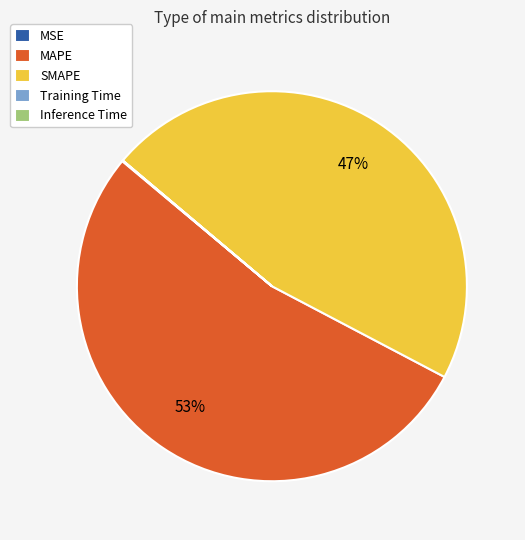

What is the majority slice?

MAPE